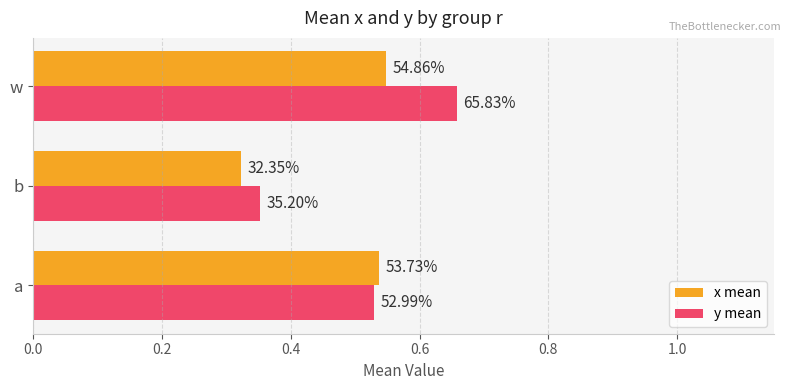

What are all the series names shown in the legend?

x mean, y mean